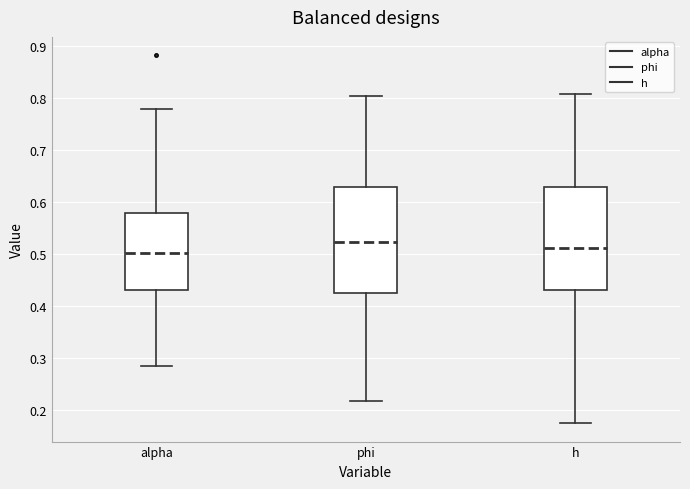

Reading left to right, read every box against the y-axis: the position of its median line, the range the box covers, and the ends of its whiskers. The values are not printed on the chart, so give them approximately, as read against the axis.

alpha: median 0.50, box 0.43 to 0.58, whiskers 0.28 to 0.78
phi: median 0.52, box 0.42 to 0.63, whiskers 0.22 to 0.80
h: median 0.51, box 0.43 to 0.63, whiskers 0.17 to 0.81